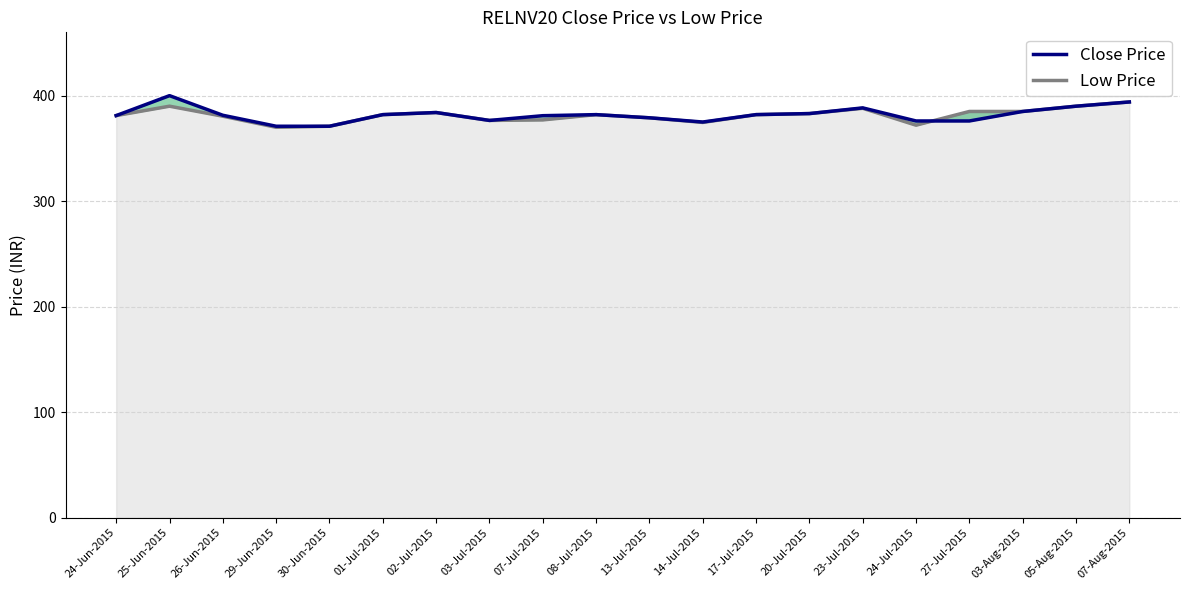

Which series has the largest range (max minus min)?

Close Price